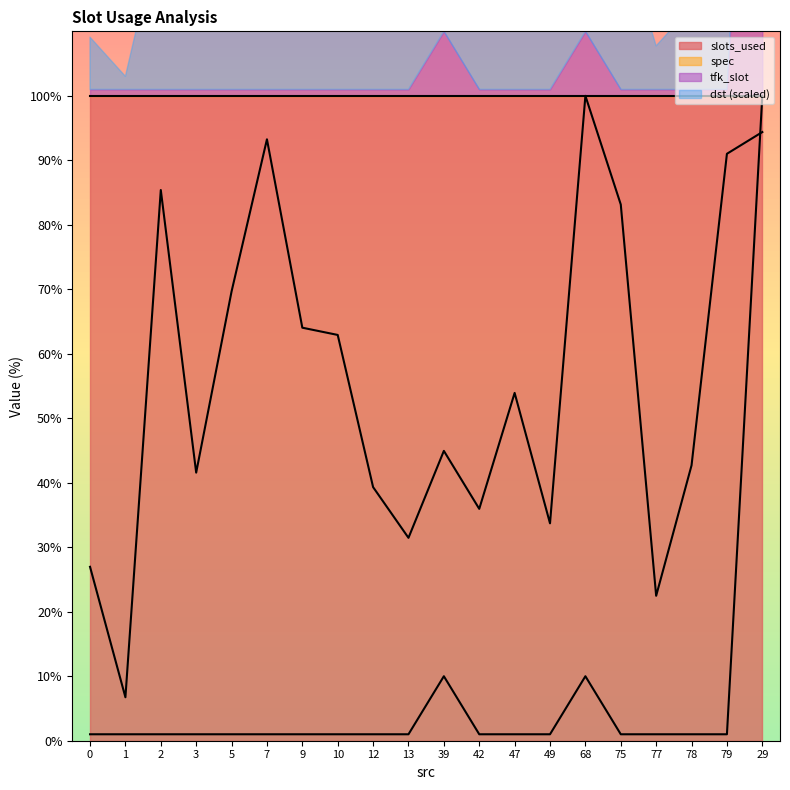

What is the label of the 4th point from the right?

77